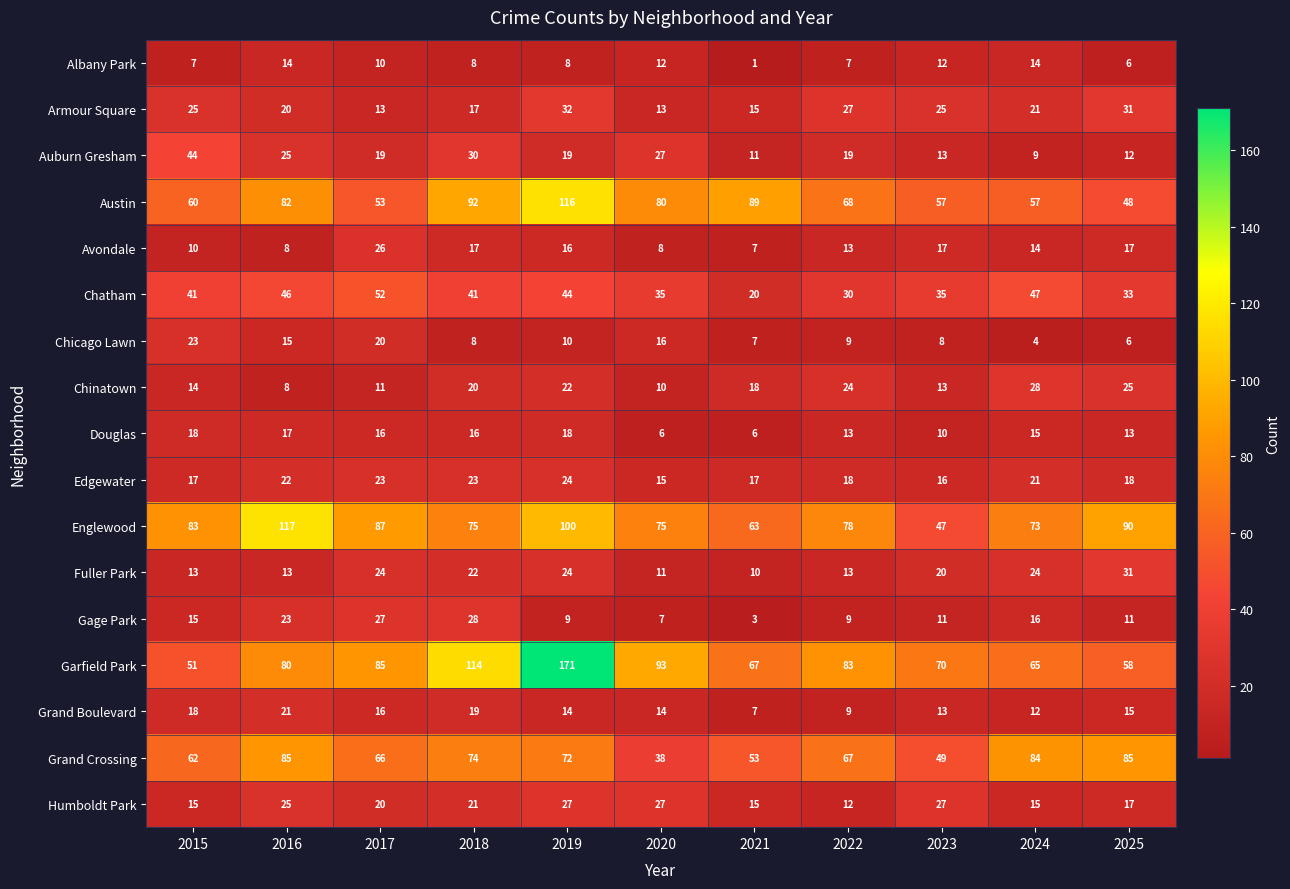

Is the value of Austin at 2017 greater than the value of Gage Park at 2025?

Yes